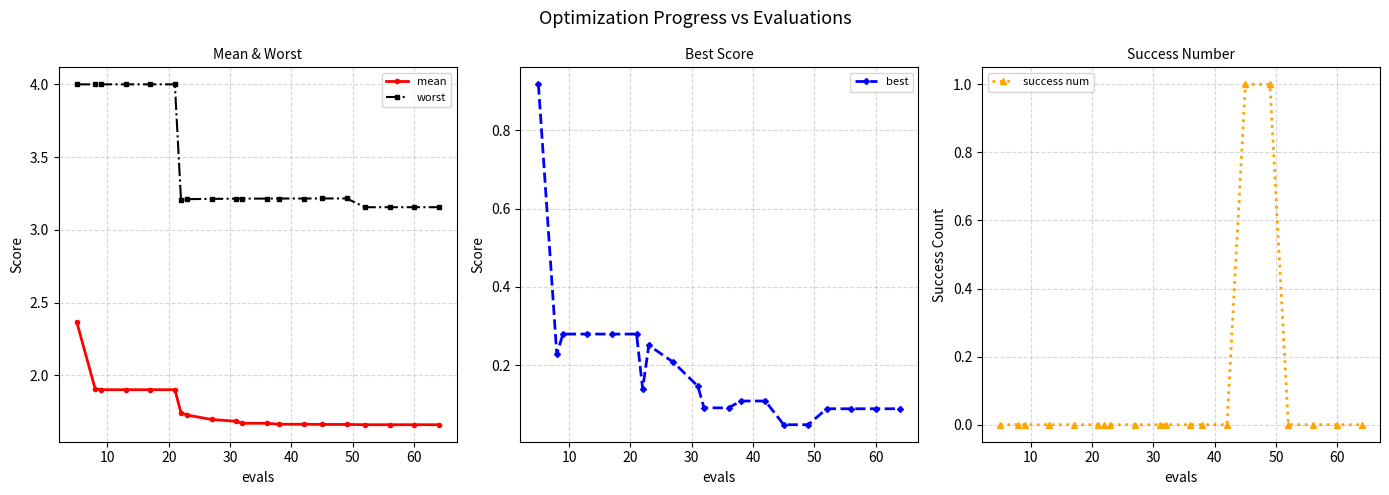

What is the value of the mean point at the 2nd from the left?

1.9